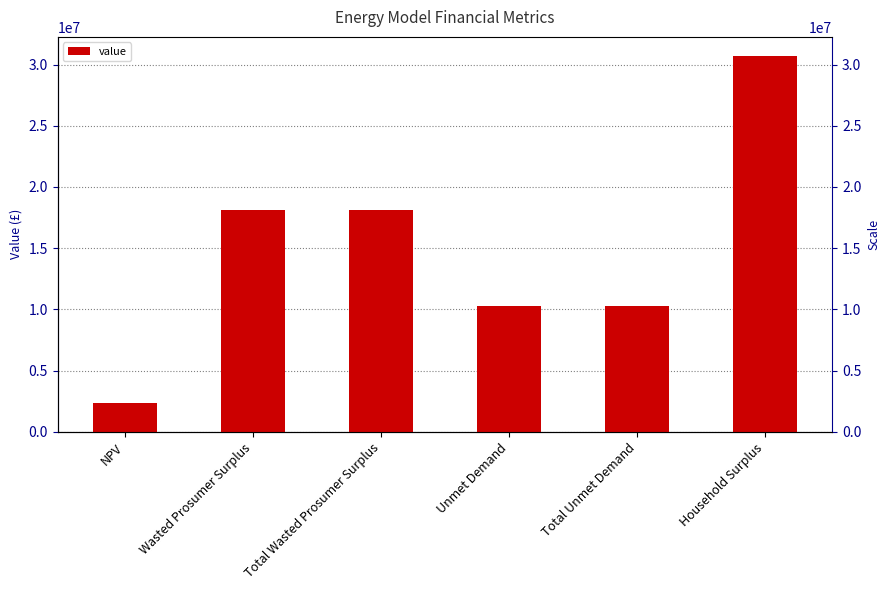

How many categories are shown in the chart?

6